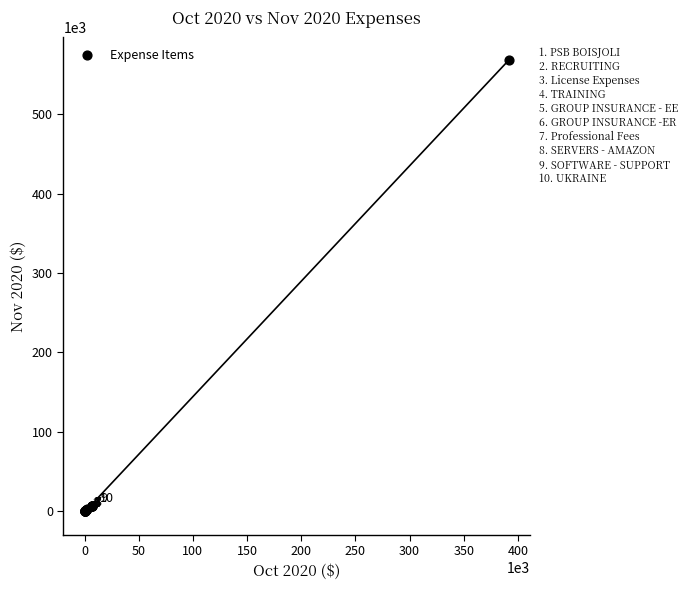

What Y value in the scatter plot is closest to 284106?

6980.9